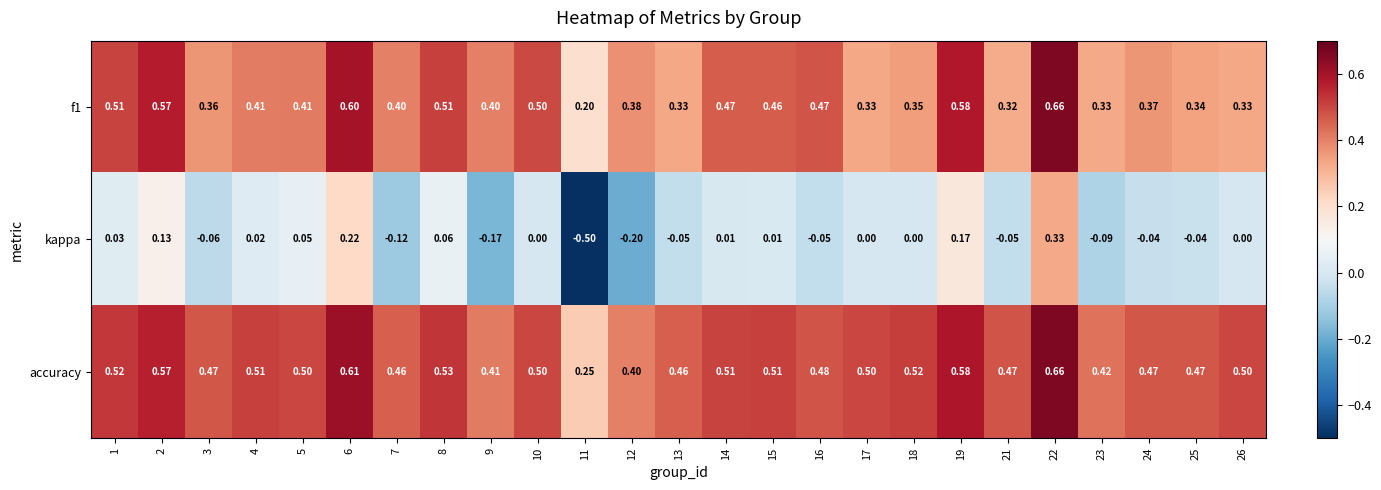

Which series has the widest spread of values?

kappa